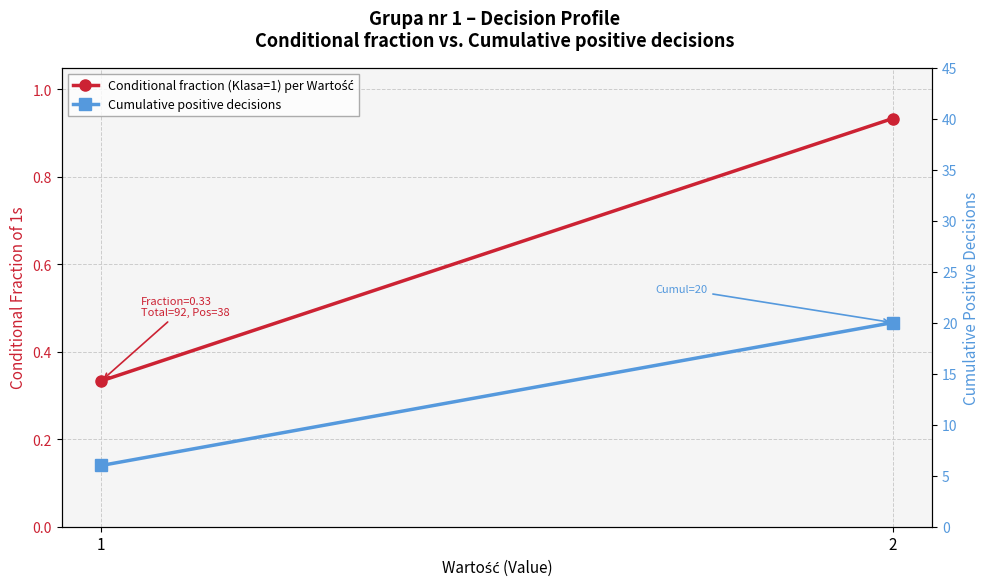

What are all the series names shown in the legend?

Conditional fraction (Klasa=1) per Wartość, Cumulative positive decisions